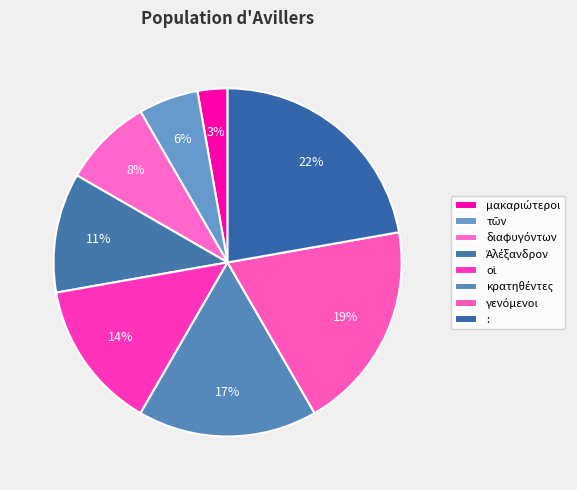

How many slices are in this pie chart?

8